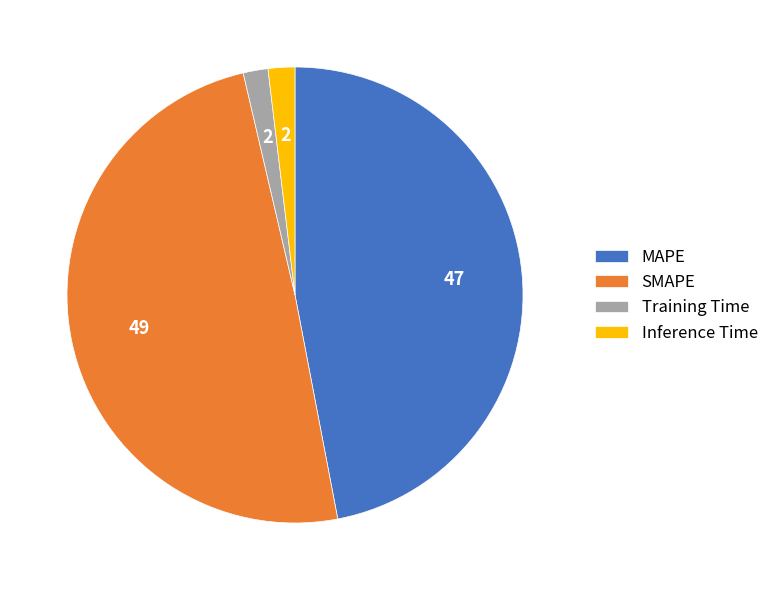

The MAPE slice represents 47% of the pie. True or false?

True